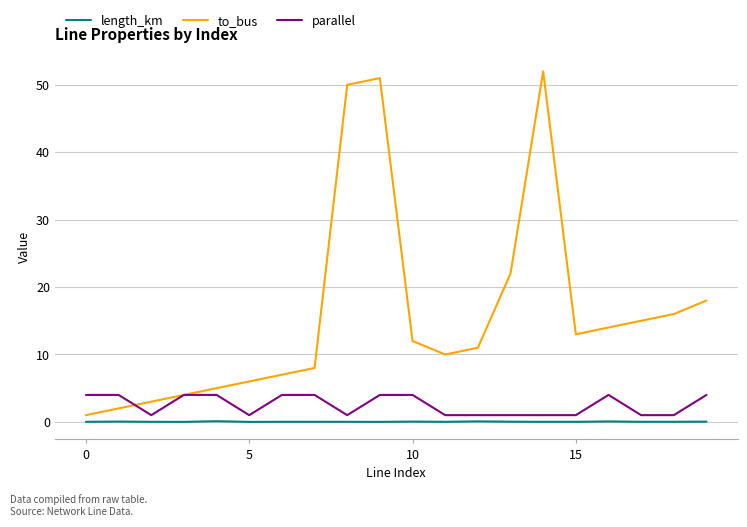

What is the maximum value for to_bus?

52.0